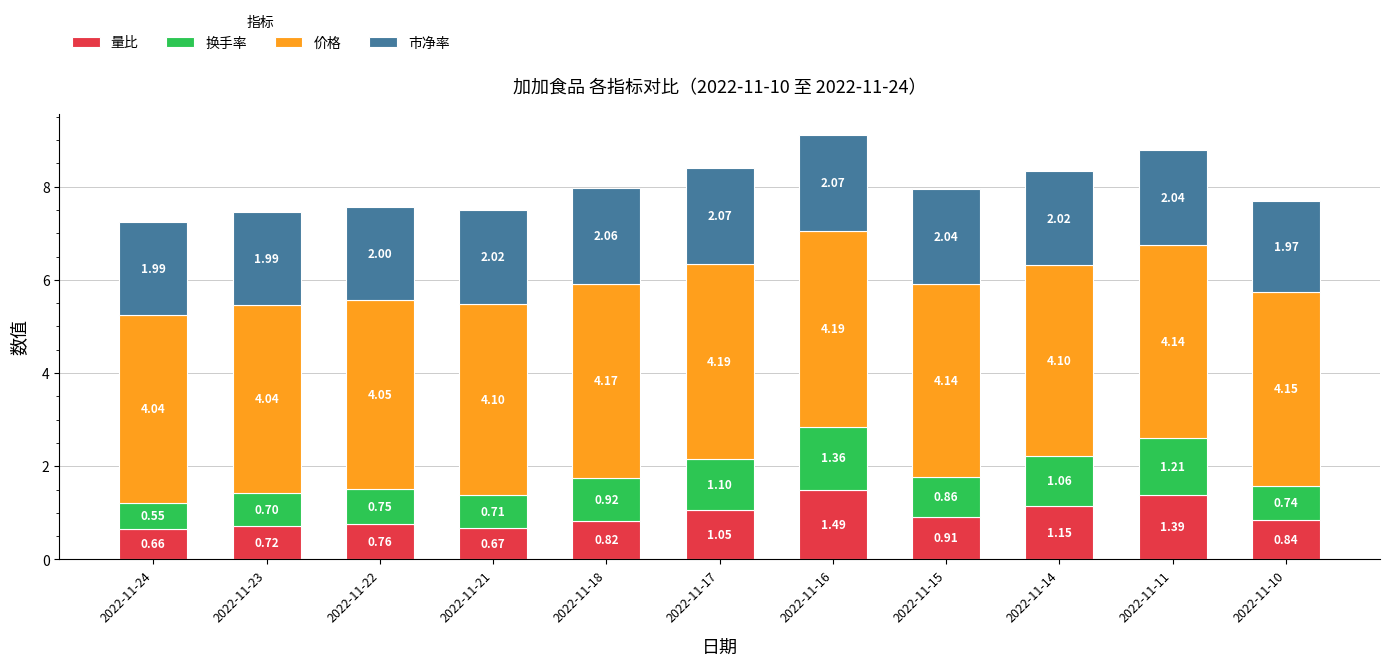

Does the chart contain any negative values?

No